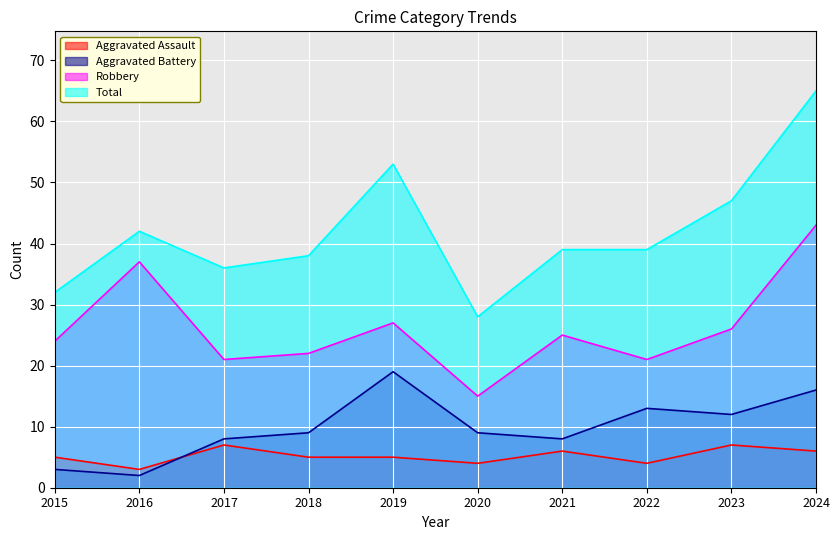

What is the difference between the highest and lowest values at 2023?

40